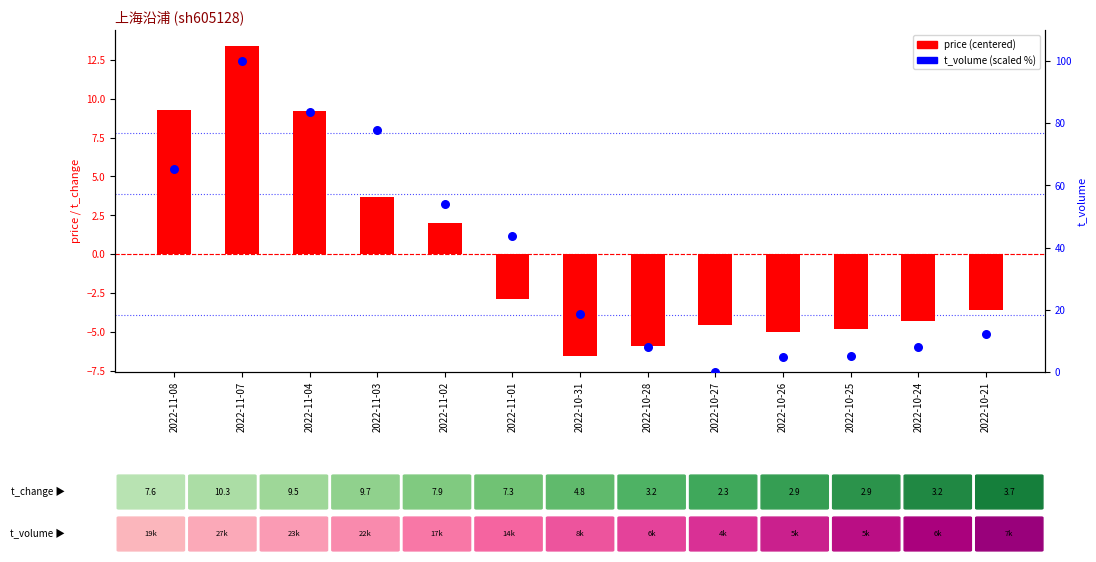

At how many categories does at least one series exceed 12?

8